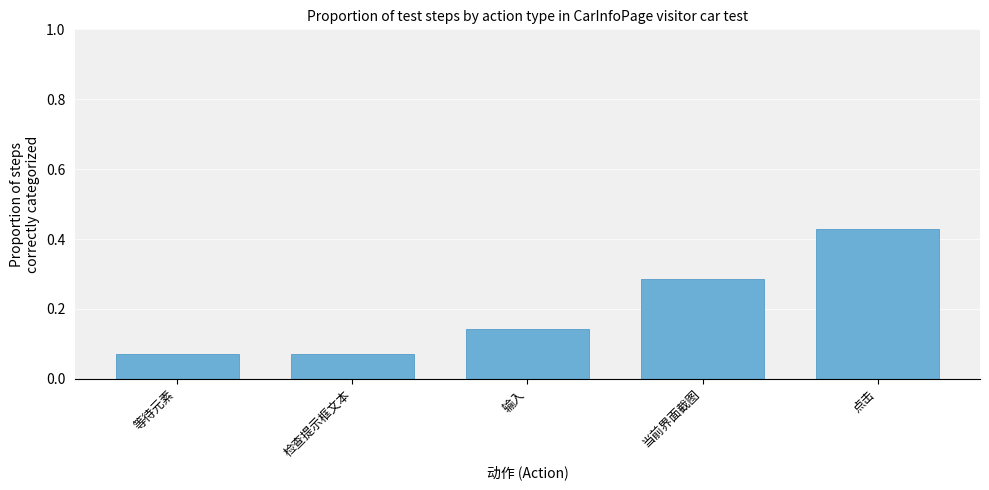

How many distinct data groups are displayed?

1